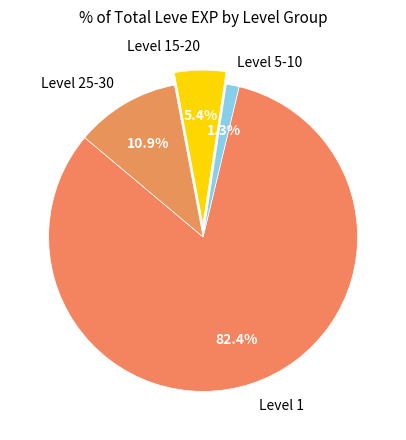

Count the number of slices in the pie.

4